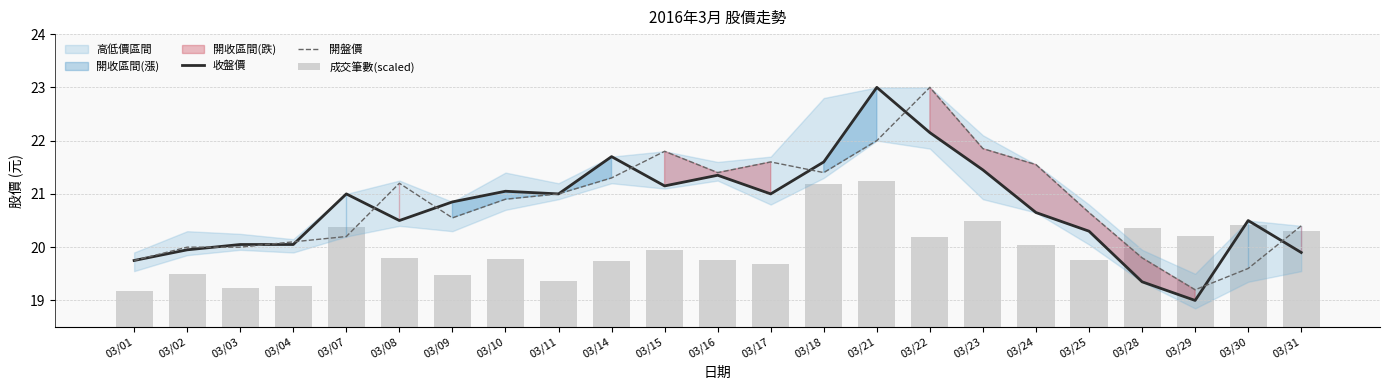

Where does the 成交筆數(scaled) series first go above 1?

03/02